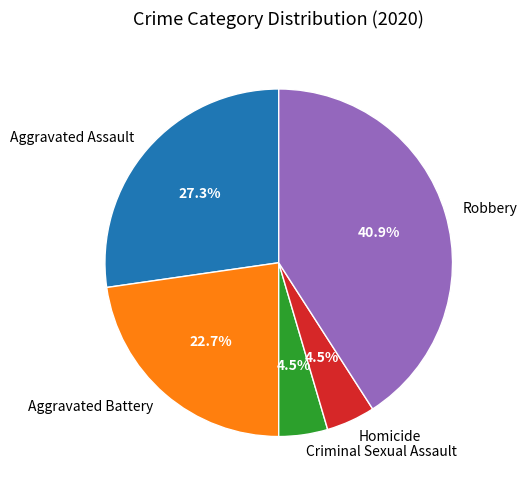

Is the sum of Aggravated Assault and Criminal Sexual Assault greater than half?

No